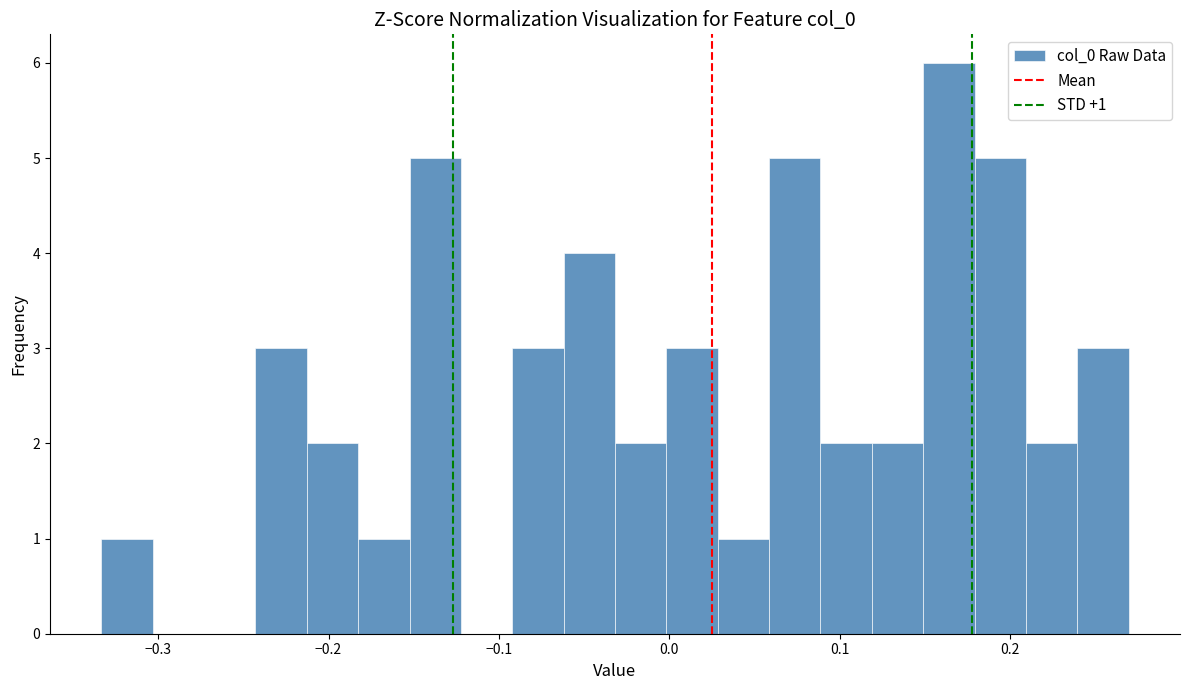

Read against the x-axis, roughly where is the centre of the tallest bar?

0.16